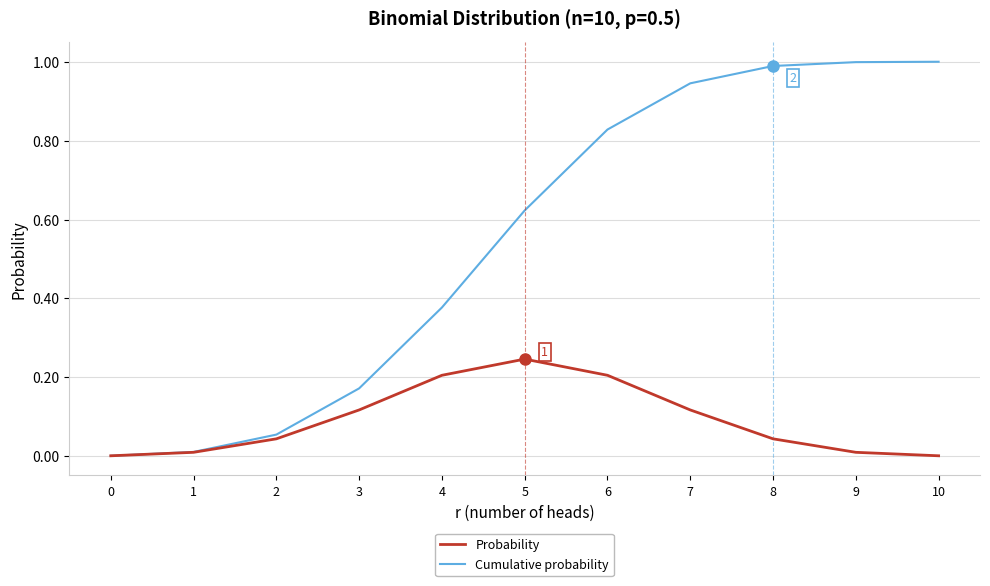

Is it true that Cumulative probability equals 0.0 at 1?

True